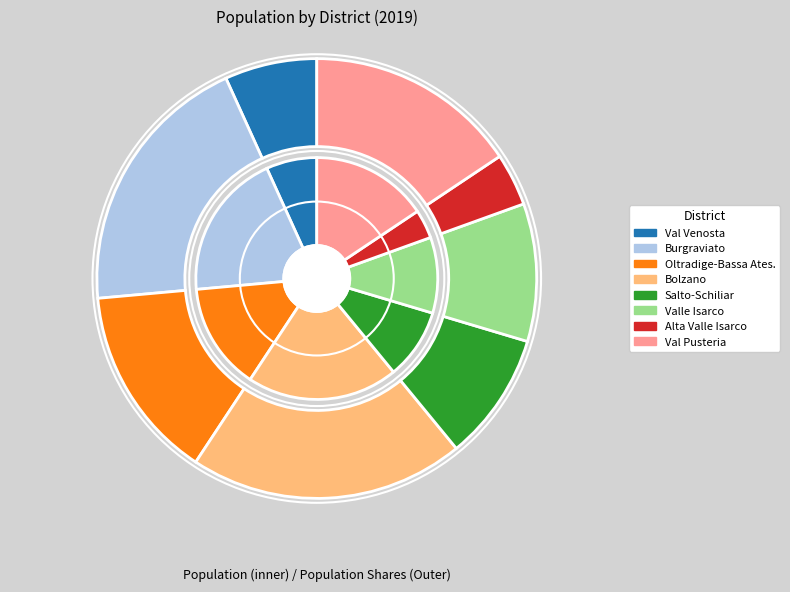

Which slice is the largest?

Bolzano